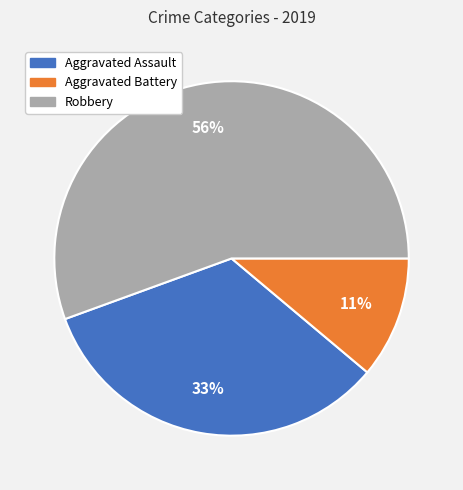

Which has a higher value, Aggravated Battery or Aggravated Assault?

Aggravated Assault